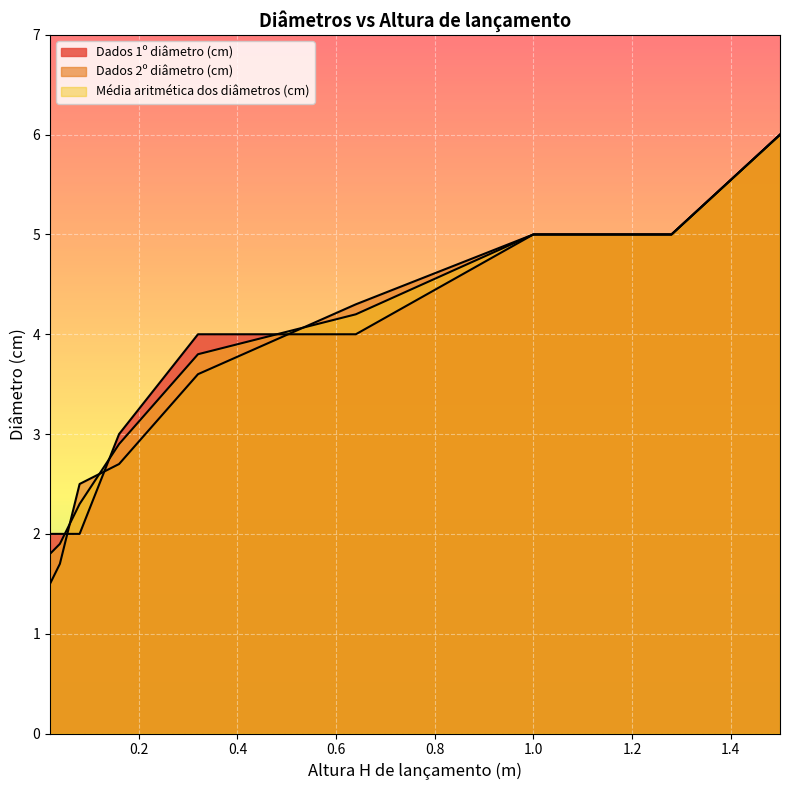

Does the chart display data point markers on the line(s)?

No